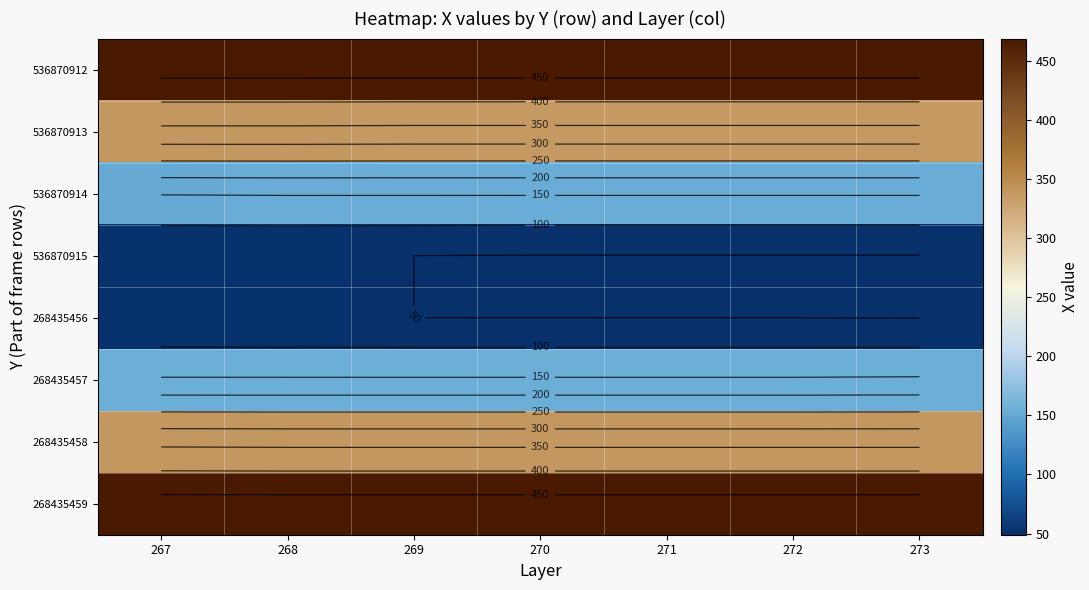

What is the approximate value of 268435459 at 272?

469